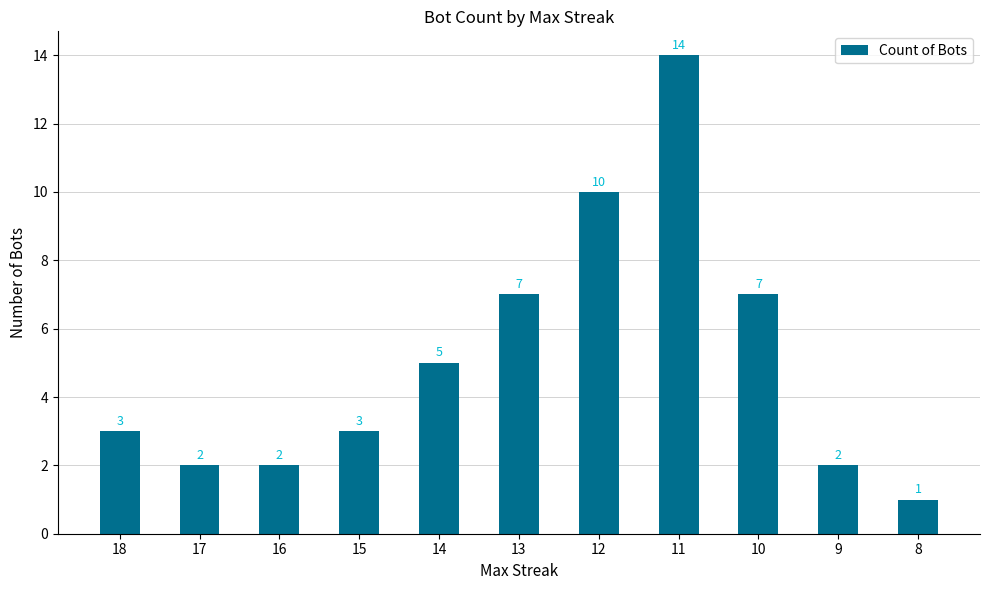

The value at 10 is 4. True or false?

False